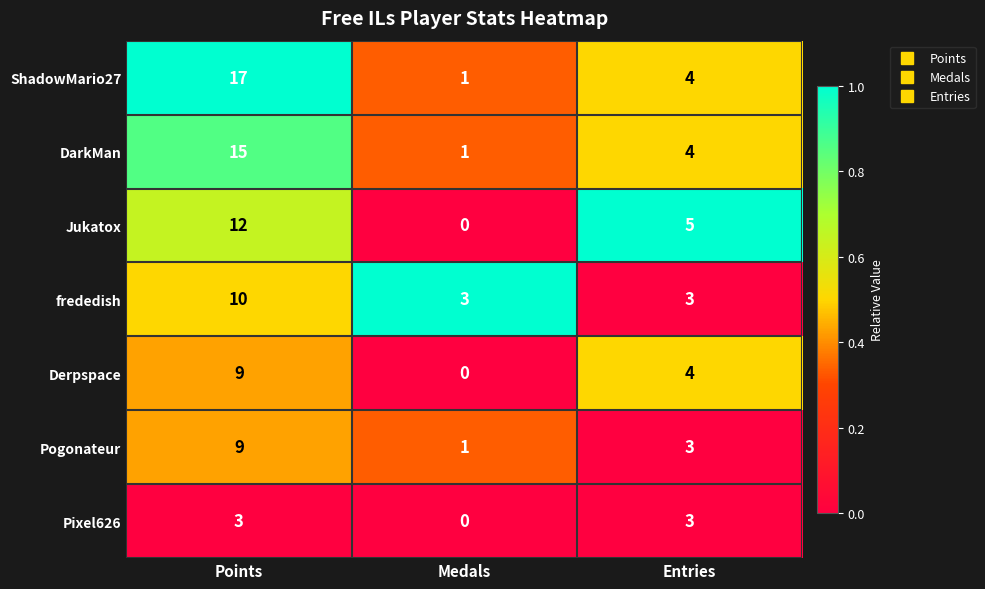

Rank the categories by Pogonateur value from highest to lowest.

Points, Entries, Medals